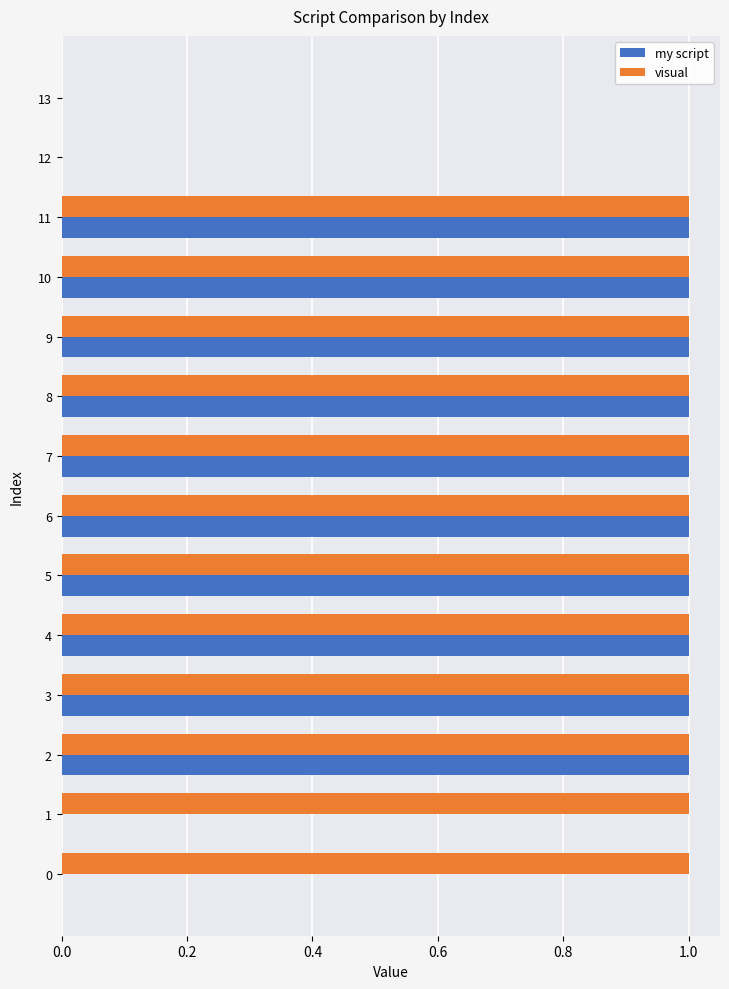

The value of my script at 2 is 1. True or false?

True